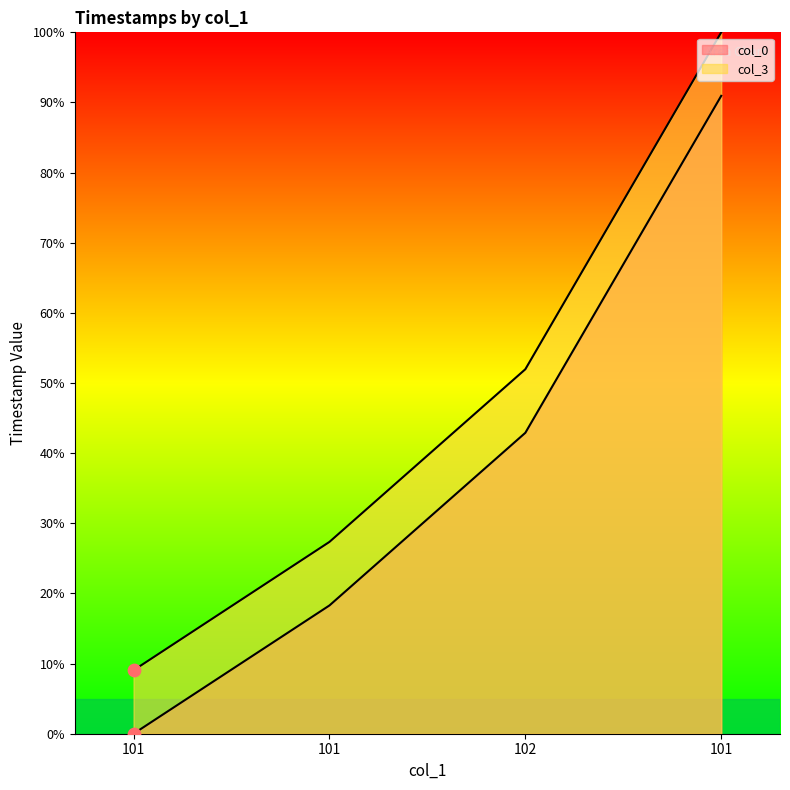

Which series has the largest total across all categories?

col_3